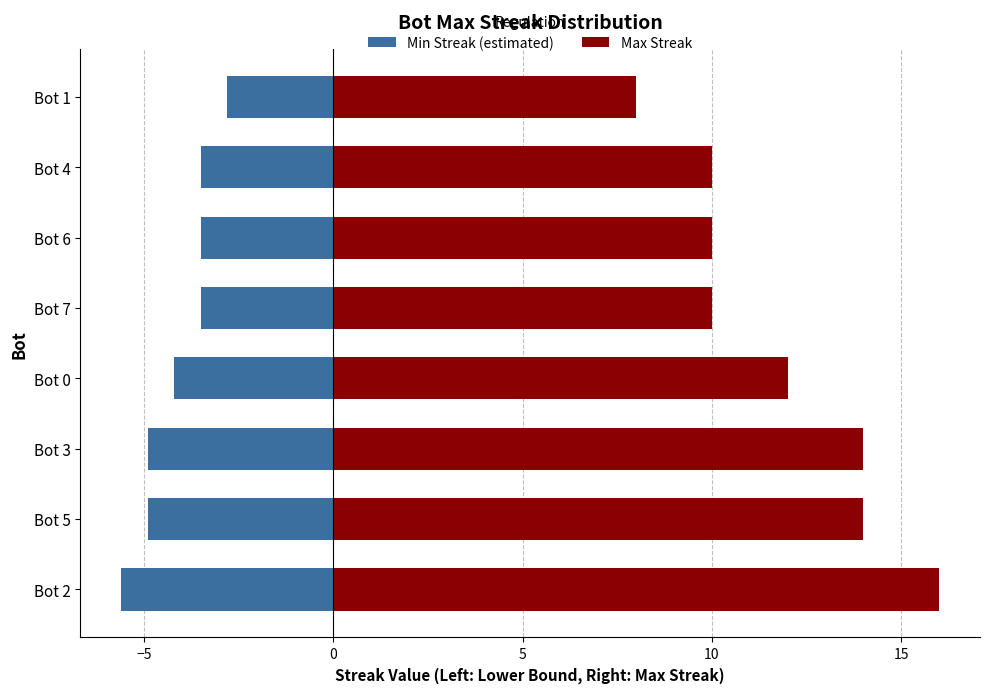

Does the chart contain any negative values?

Yes